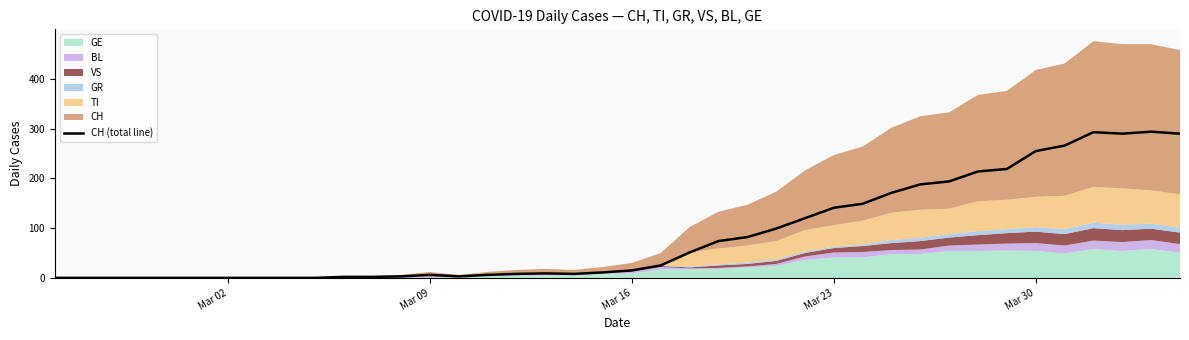

What is the maximum value for CH (total line)?

294